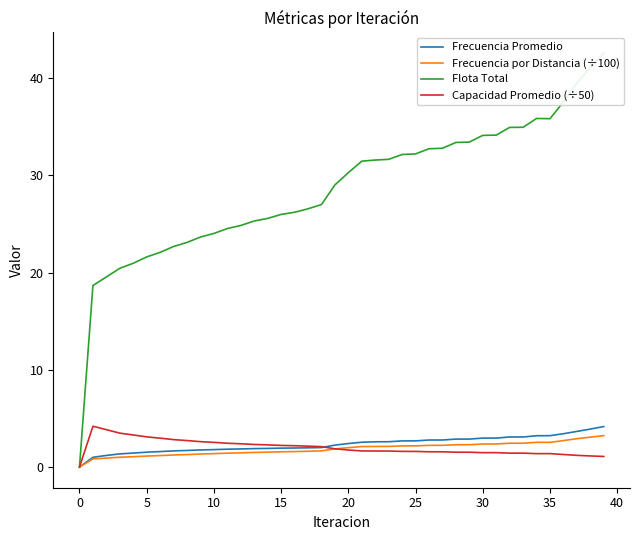

What is the total value across all series at 12?

30.5